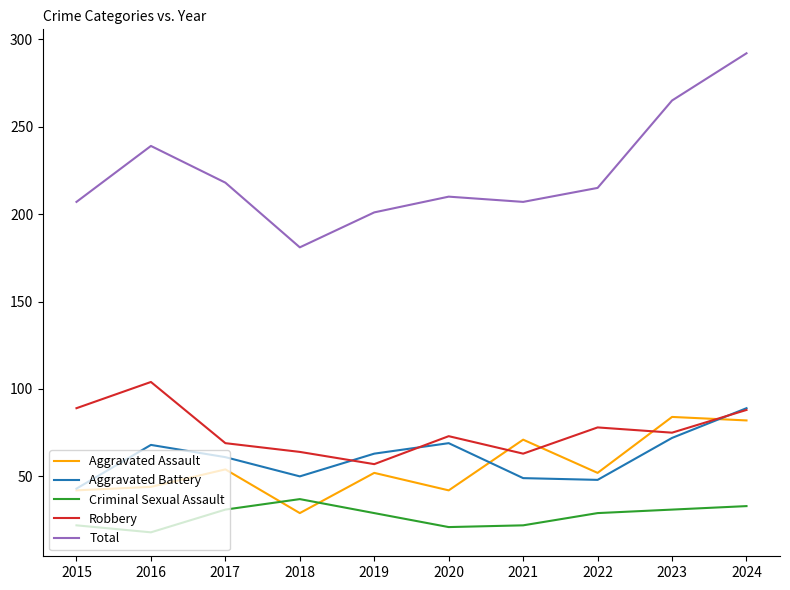

In Aggravated Assault, how many points are higher than both neighbors (excluding endpoints)?

4